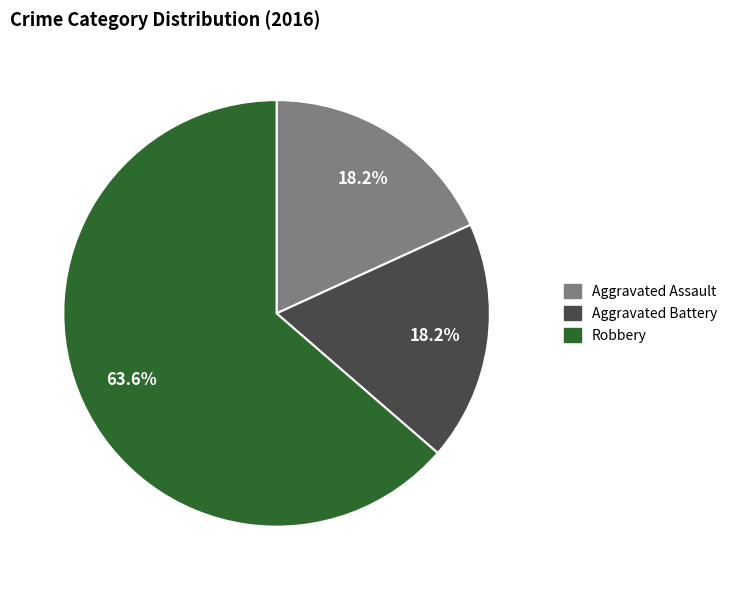

Do Aggravated Assault and Robbery together represent more than half of the pie?

Yes